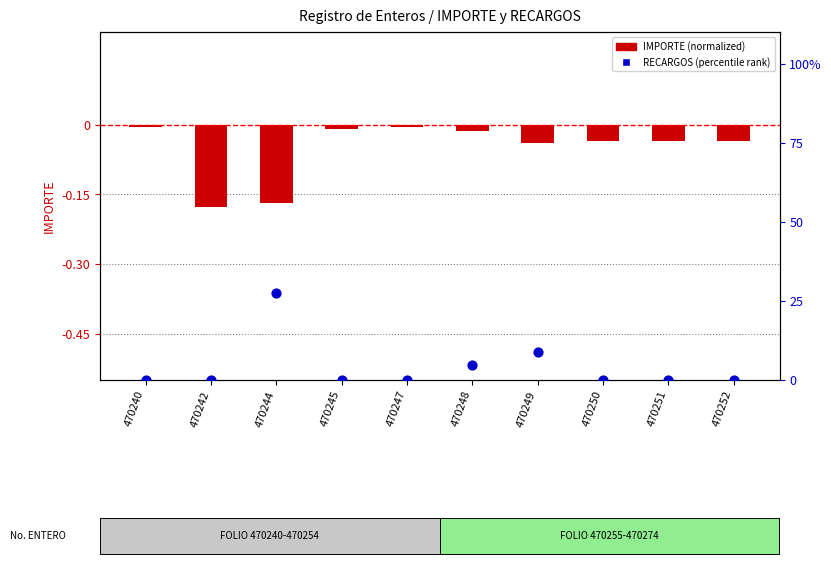

At which category is the sum across all series the highest?

470244